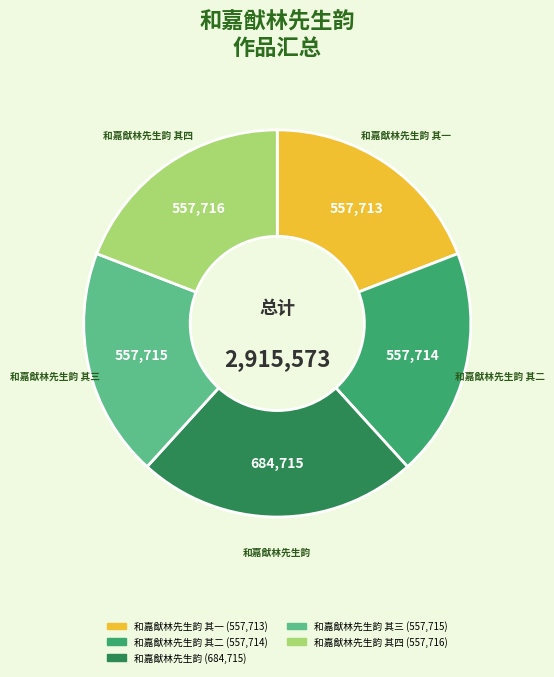

How many slices are in this pie chart?

5